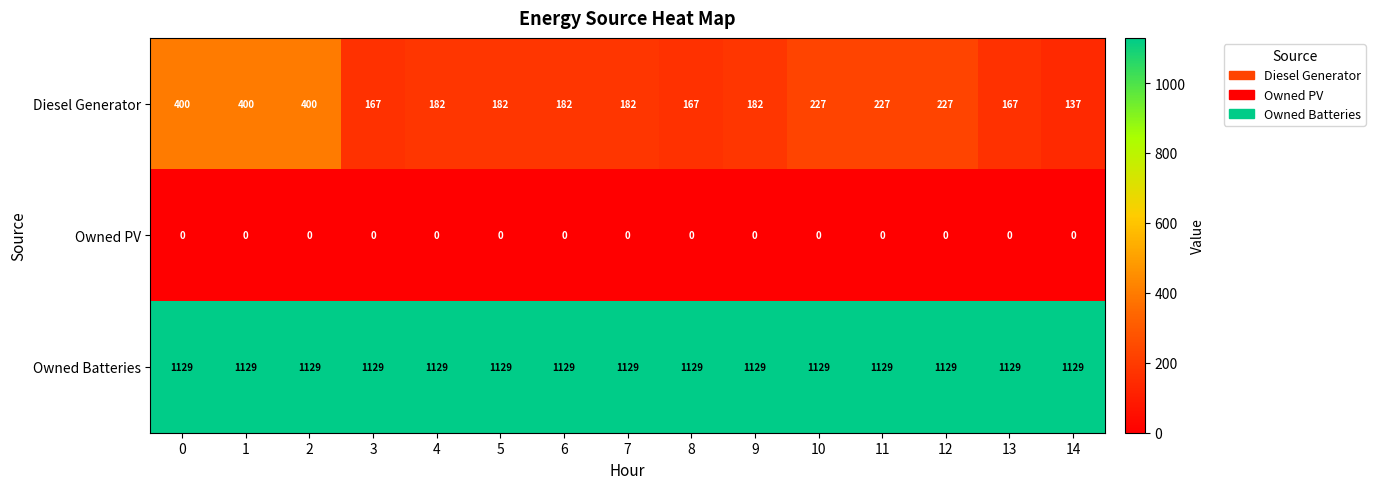

Which series has the largest total across all categories?

Owned Batteries